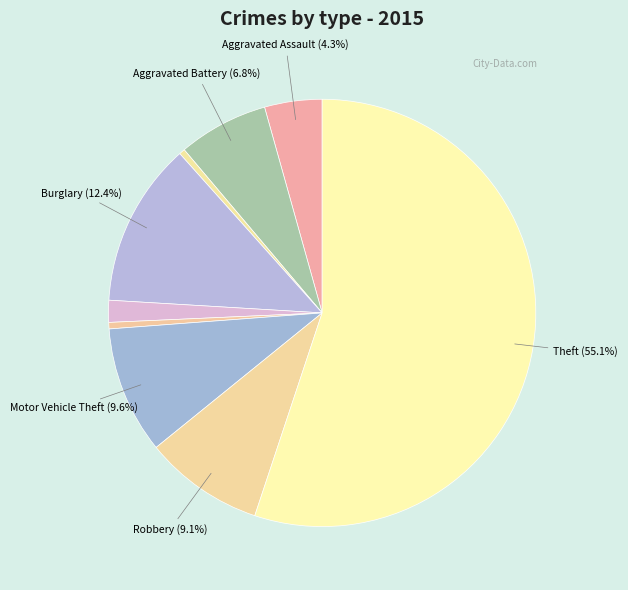

Count the number of slices in the pie.

9